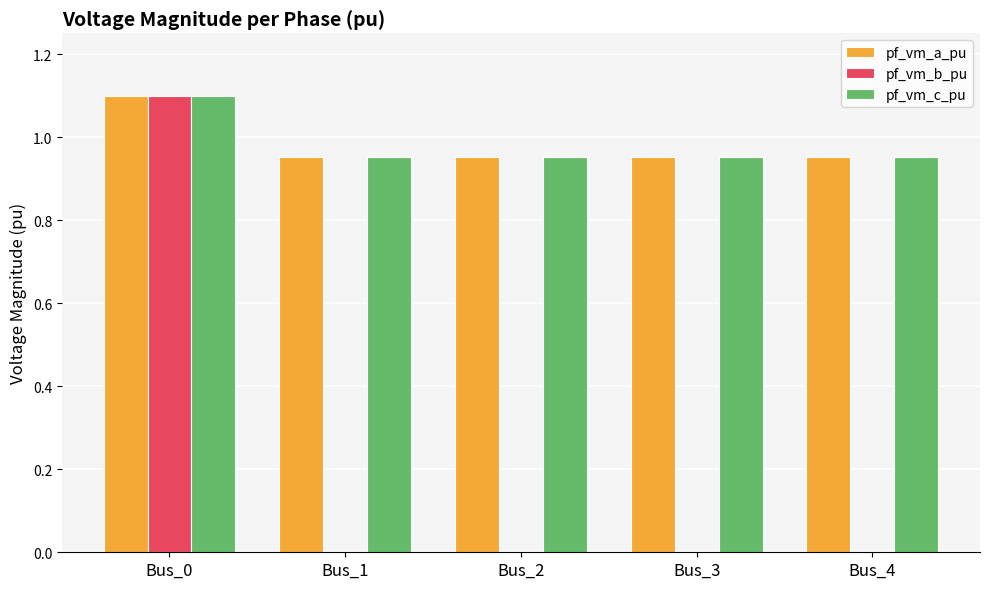

Count the pf_vm_c_pu values in the range 0 to 1.

4